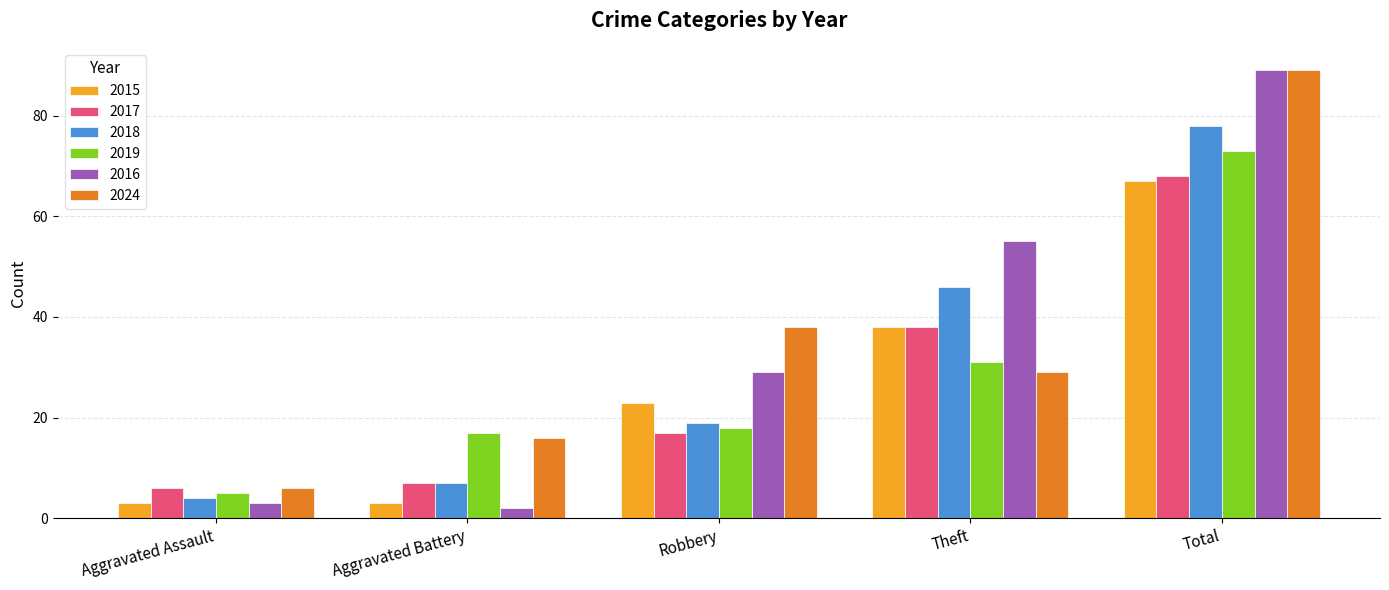

How many bars are there in each group?

6